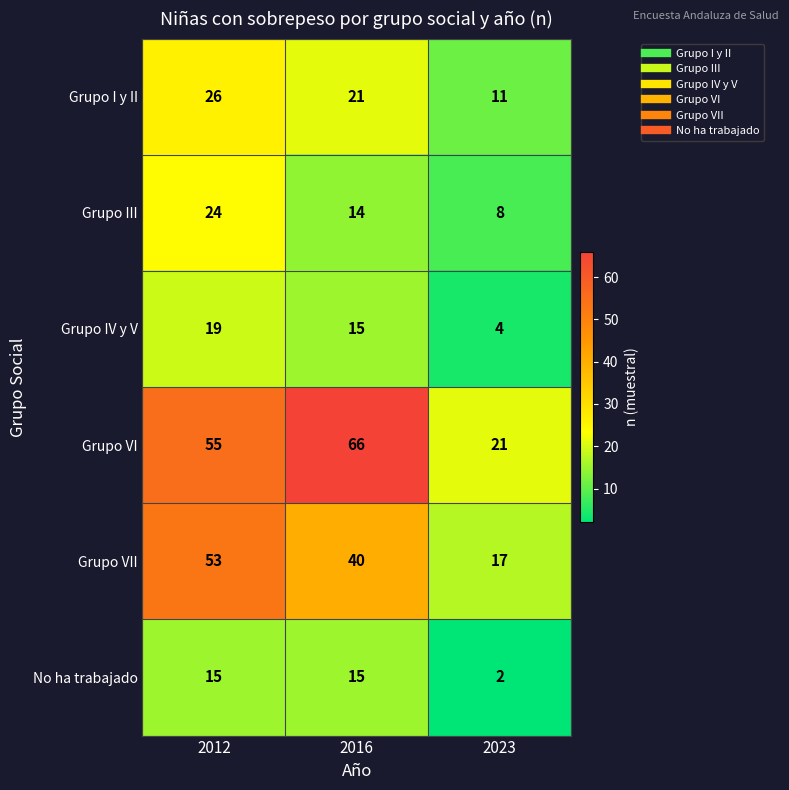

What is the sum of all Grupo VI values?

142